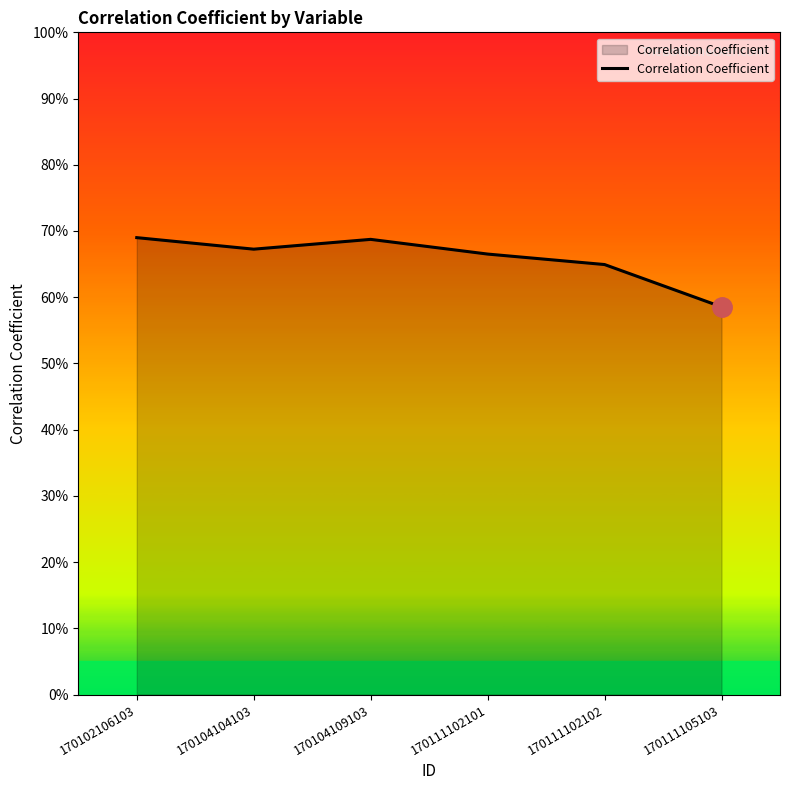

What is the minimum value shown in the chart?

0.6